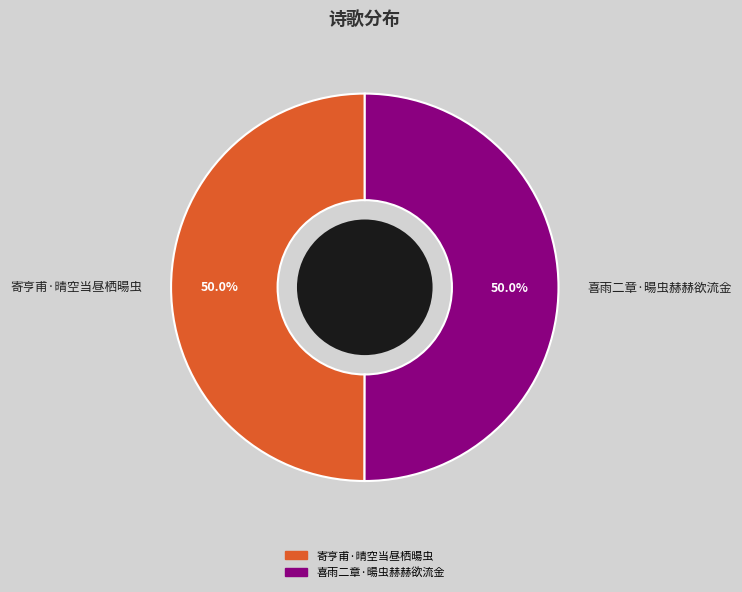

What is the ratio of the value at 喜雨二章·暘虫赫赫欲流金 to the value at 寄亨甫·晴空当昼栖暘虫?

1.0